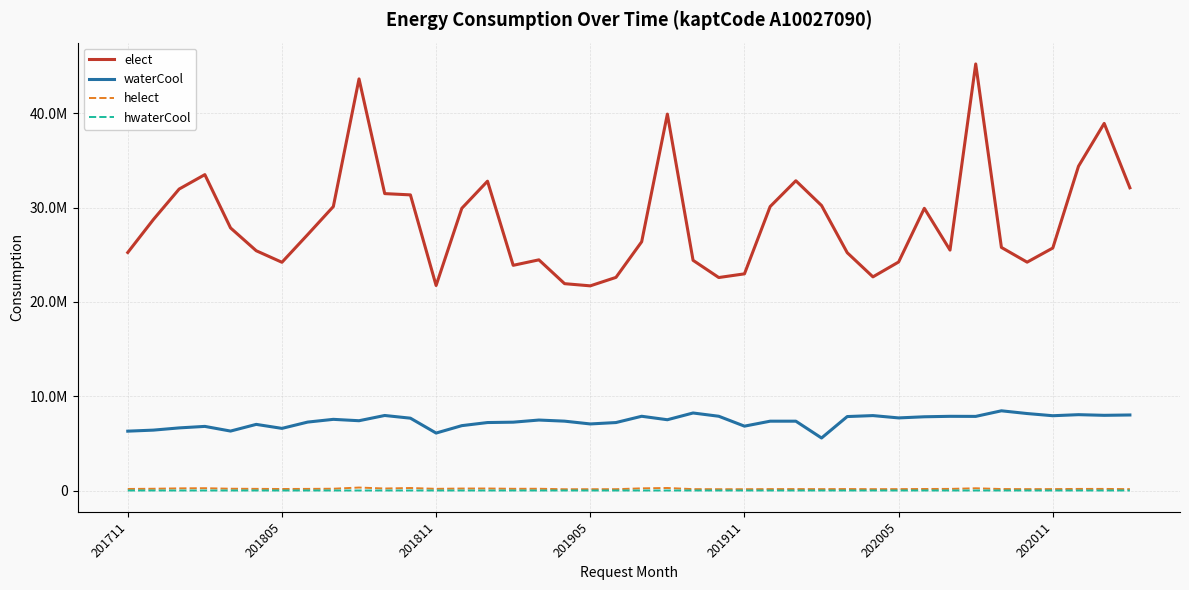

What is the greatest value displayed?

45240507